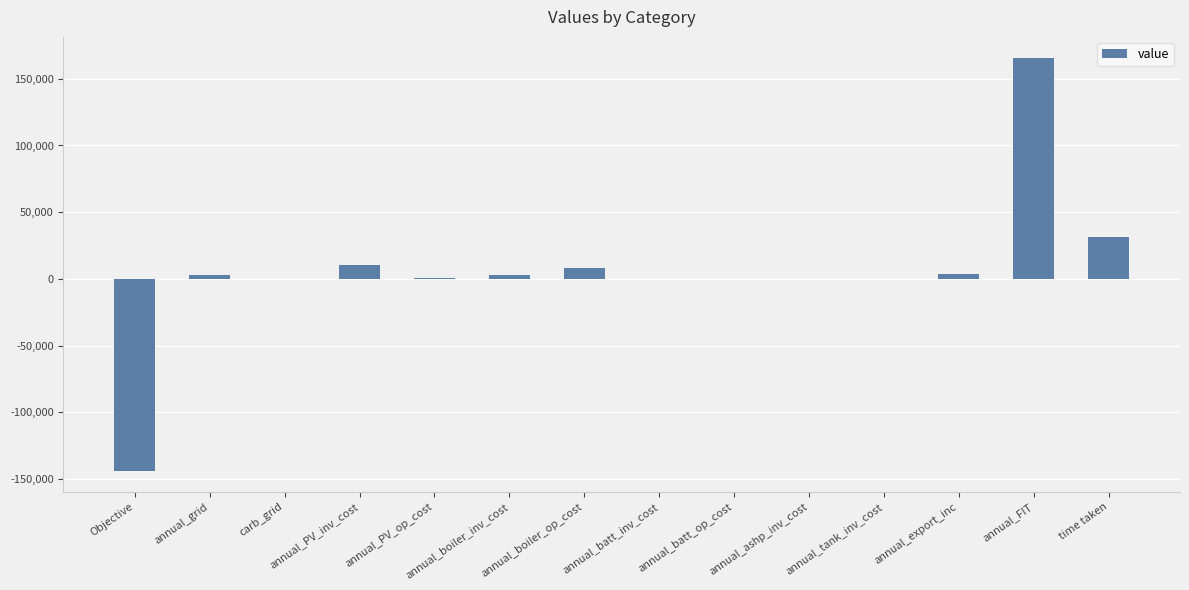

What is the difference between the values at Objective and annual_batt_op_cost?

143960.3